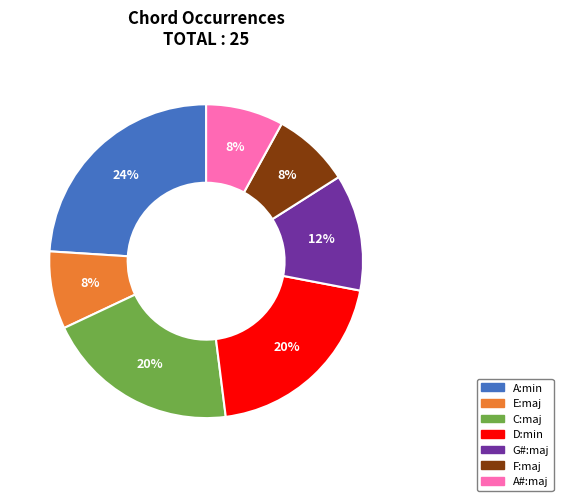

Is it true that E:maj is 8% of the pie?

True